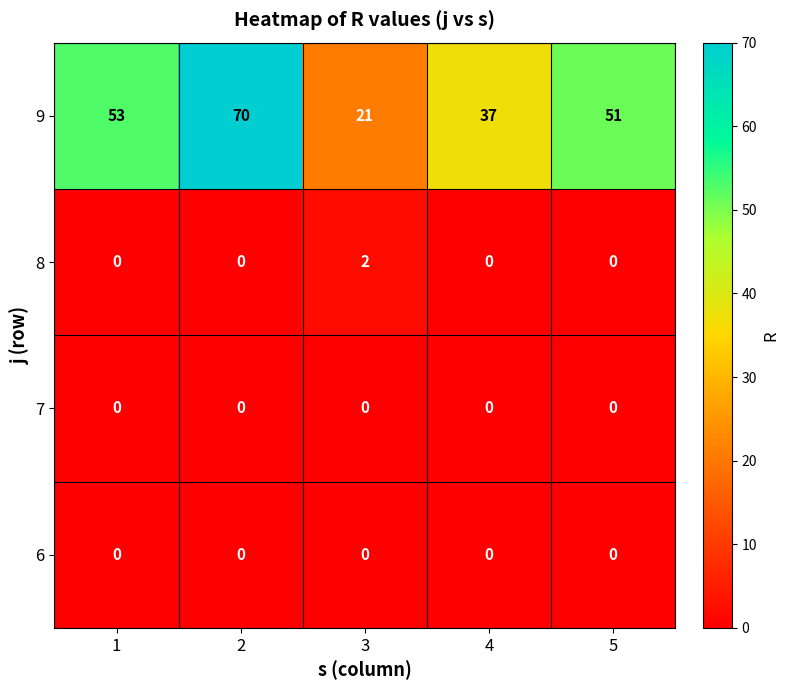

Reading left to right, transcribe all the data shown in this chart.

9: 1=53	2=70	3=21	4=37	5=51
8: 1=0	2=0	3=2	4=0	5=0
7: 1=0	2=0	3=0	4=0	5=0
6: 1=0	2=0	3=0	4=0	5=0